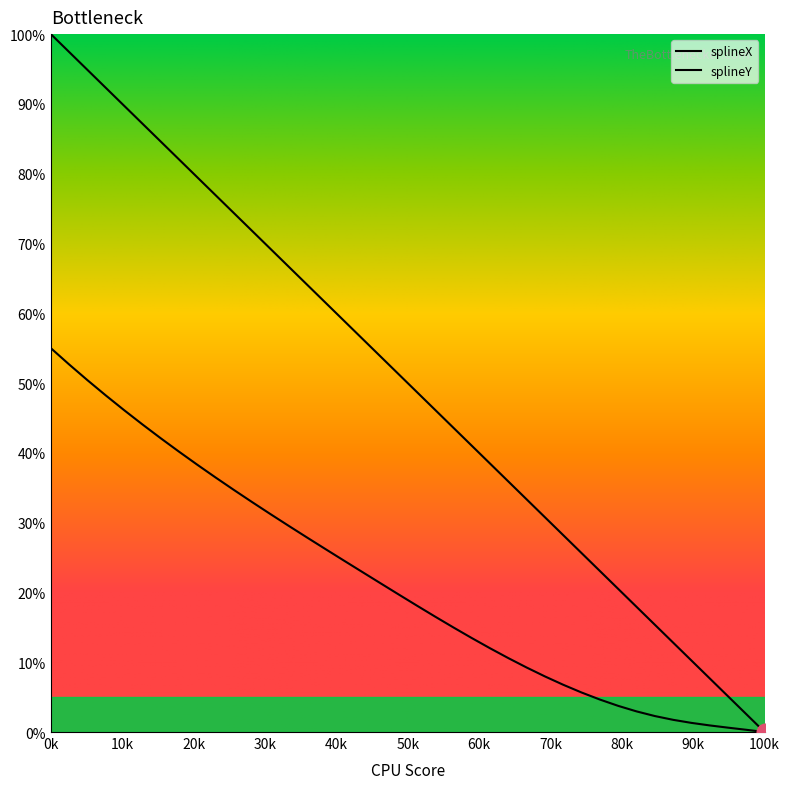

Reading left to right, what are all the values shown in this chart?

splineX: 100.0	97.4	94.9	92.3	89.7	87.2	84.6	82.1	79.5	76.9	74.4	71.8	69.2	66.7	64.1	61.5	59.0	56.4	53.8	51.3	48.7	46.2	43.6	41.0	38.5	35.9	33.3	30.8	28.2	25.6	23.1	20.5	17.9	15.4	12.8	10.3	7.7	5.1	2.6	0.0
splineY: 55.0	52.7	50.4	48.2	46.1	44.1	42.1	40.2	38.3	36.5	34.7	32.9	31.2	29.5	27.9	26.2	24.6	23.0	21.3	19.7	18.1	16.5	15.0	13.5	12.0	10.6	9.2	8.0	6.8	5.7	4.7	3.8	3.0	2.3	1.7	1.3	0.9	0.6	0.3	0.0